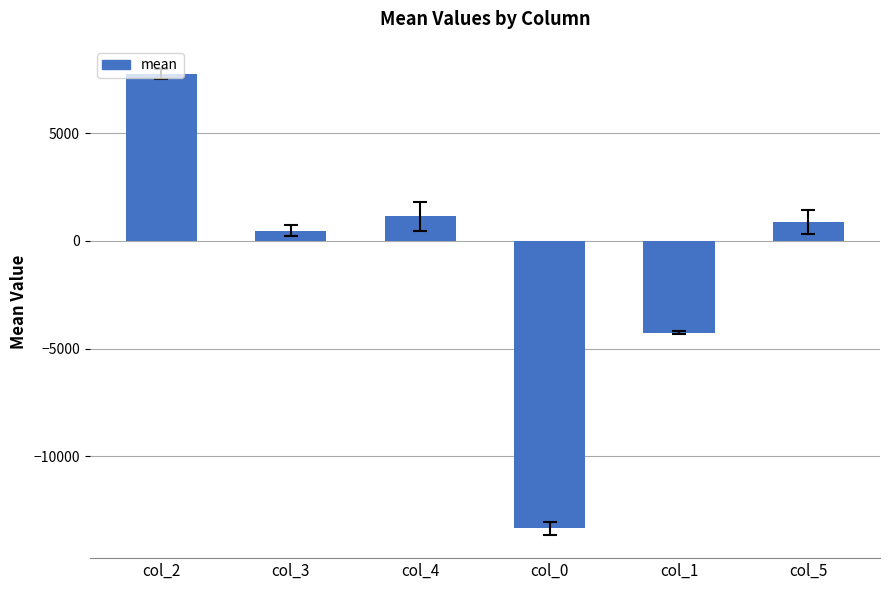

List the labels in order of value, largest first.

col_2, col_4, col_5, col_3, col_1, col_0